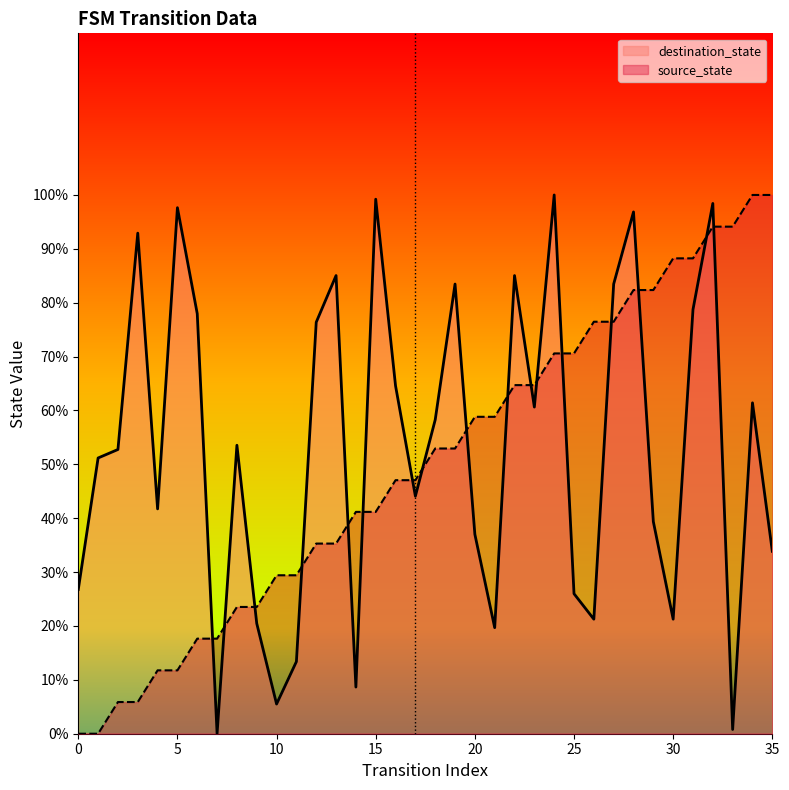

After their last crossing, which series has the higher values: source_state or destination_state?

source_state